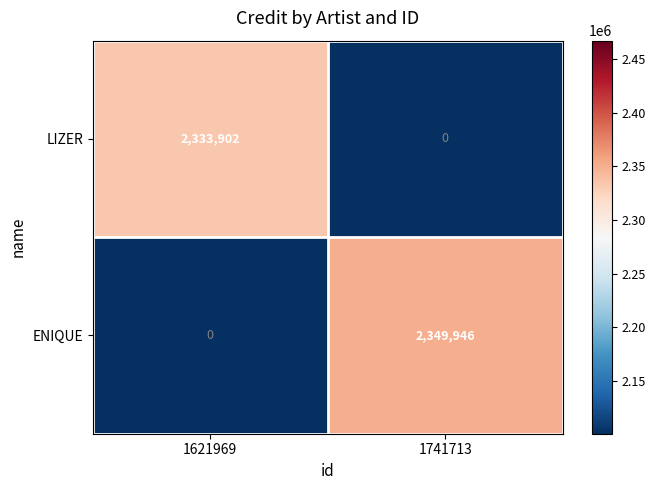

Which series has the largest total across all categories?

ENIQUE